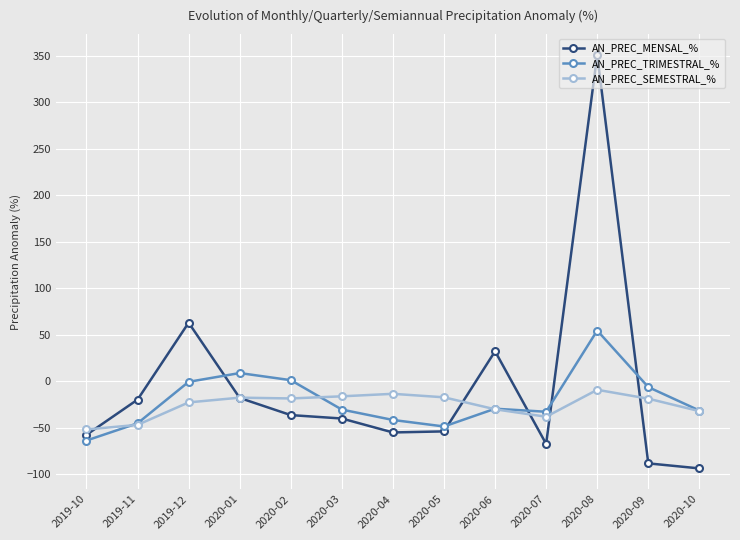

What is the label of the 13th point from the right?

2019-10